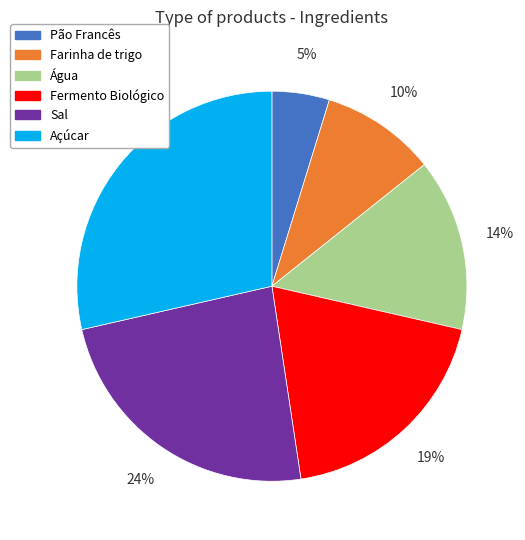

Is the sum of Farinha de trigo and Pão Francês greater than half?

No